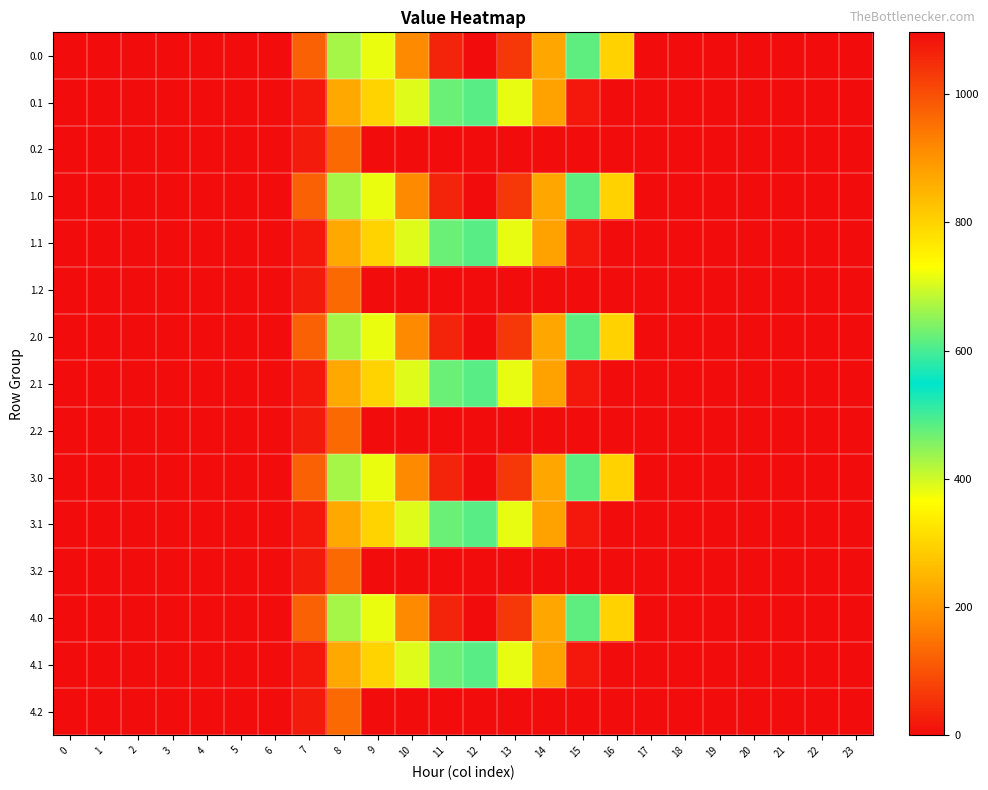

Rank the series at 12 from lowest to highest value.

0.2, 1.2, 2.2, 3.2, 4.2, 0.1, 1.1, 2.1, 3.1, 4.1, 0.0, 1.0, 2.0, 3.0, 4.0